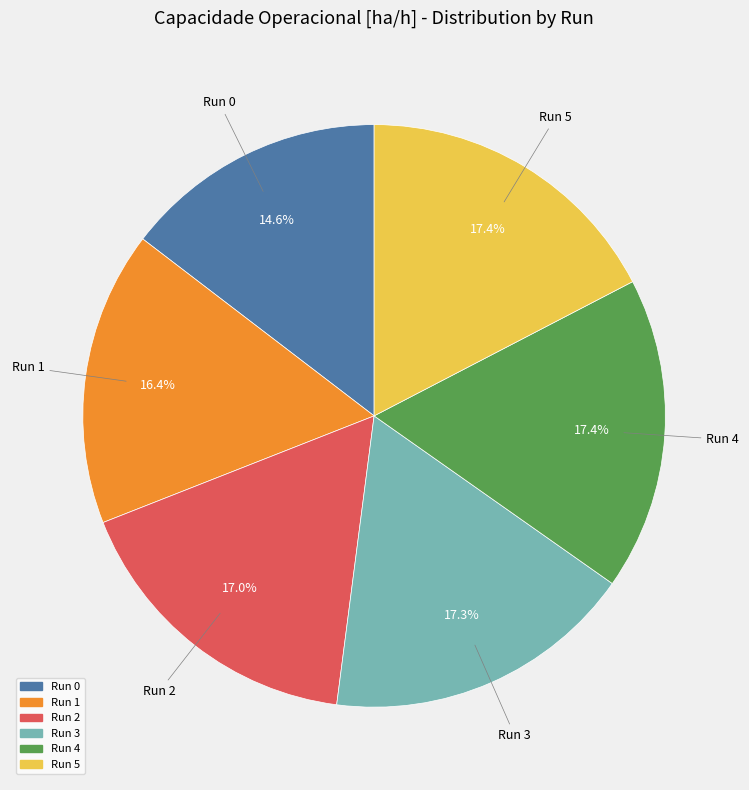

Is there any slice that represents more than half of the pie?

No